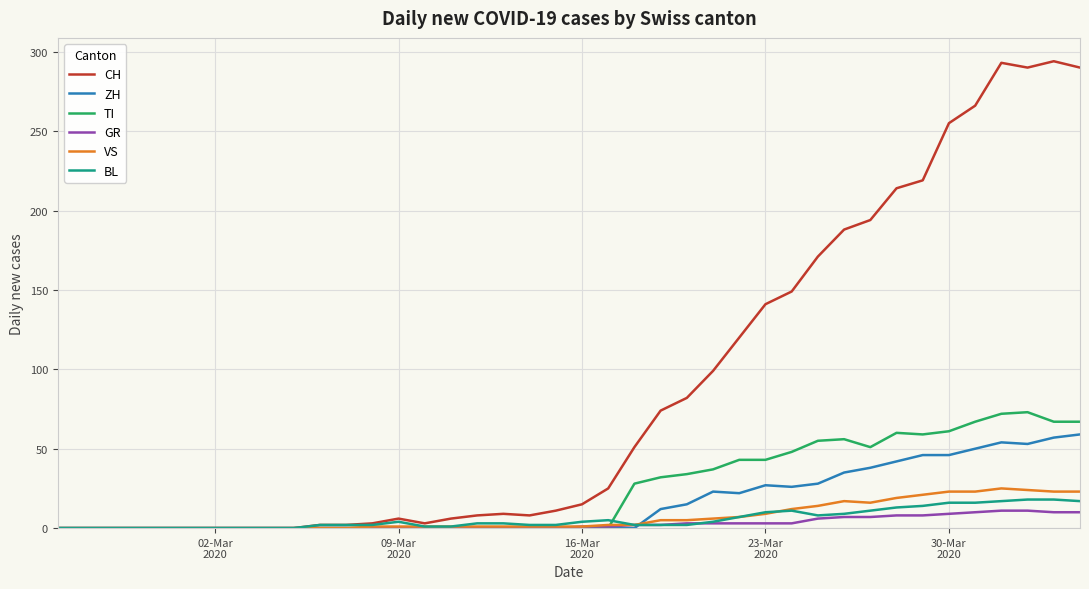

What is the greatest value displayed?

294